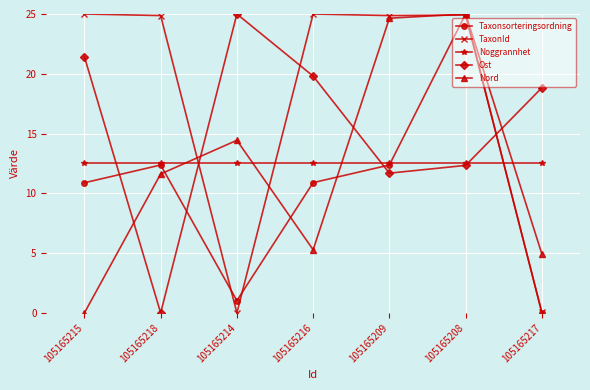

What position from the right is 105165216?

4